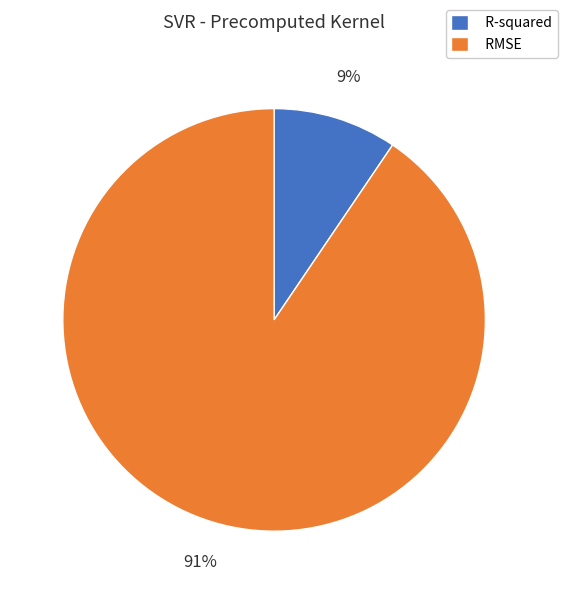

To the nearest percent, what portion does R-squared represent?

9%